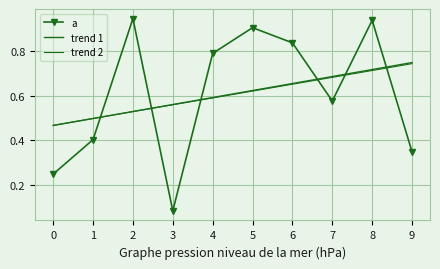

Reading left to right, what are all the values shown in this chart?

a: 0=0.2	1=0.4	2=0.9	3=0.1	4=0.8	5=0.9	6=0.8	7=0.6	8=0.9	9=0.3
trend 1: 0=0.5	1=0.5	2=0.5	3=0.6	4=0.6	5=0.6	6=0.7	7=0.7	8=0.7	9=0.7
trend 2: 0=0.5	1=0.5	2=0.5	3=0.6	4=0.6	5=0.6	6=0.7	7=0.7	8=0.7	9=0.7